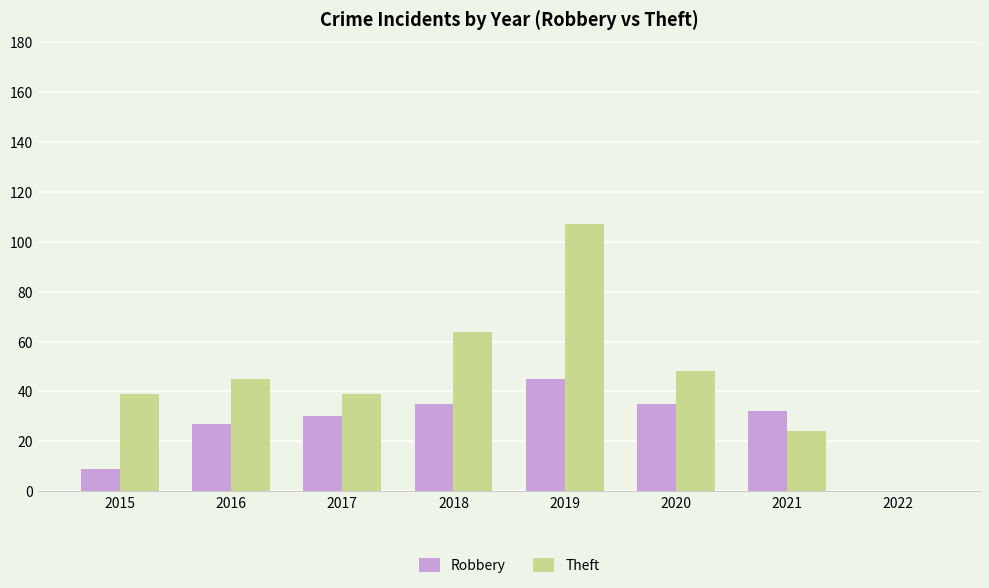

Reading left to right, list all the values displayed in this chart.

Robbery: 2015=9	2016=27	2017=30	2018=35	2019=45	2020=35	2021=32	2022=0
Theft: 2015=39	2016=45	2017=39	2018=64	2019=107	2020=48	2021=24	2022=0